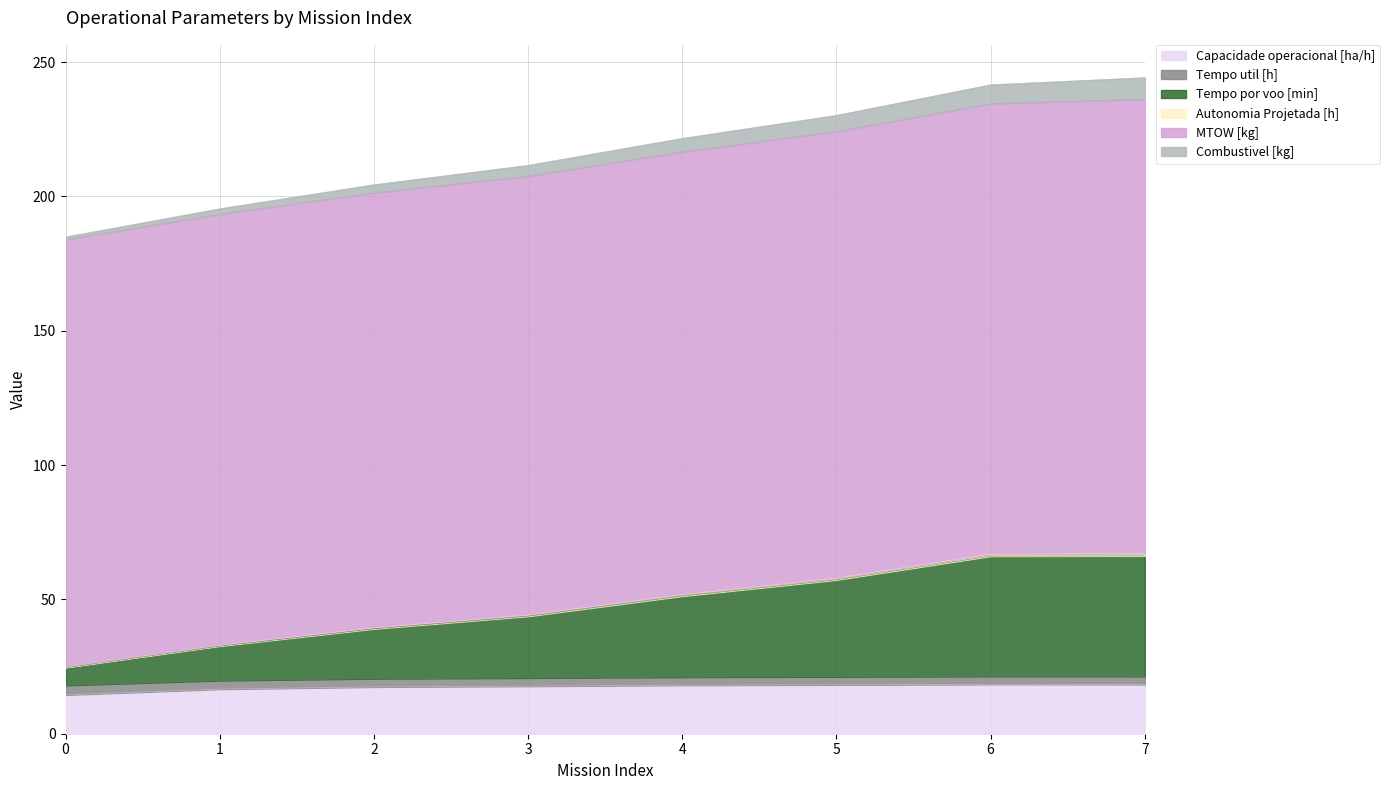

What is the sum of the Capacidade operacional [ha/h] values at 3 and 5?

35.9